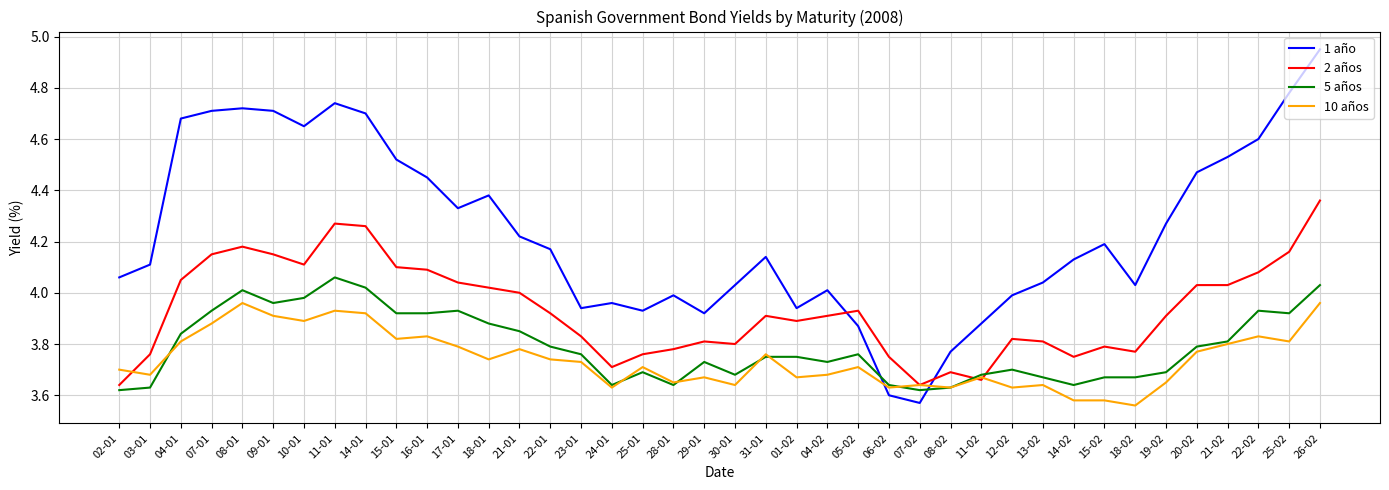

At 18-01, list the series in order from smallest to largest.

10 años, 5 años, 2 años, 1 año